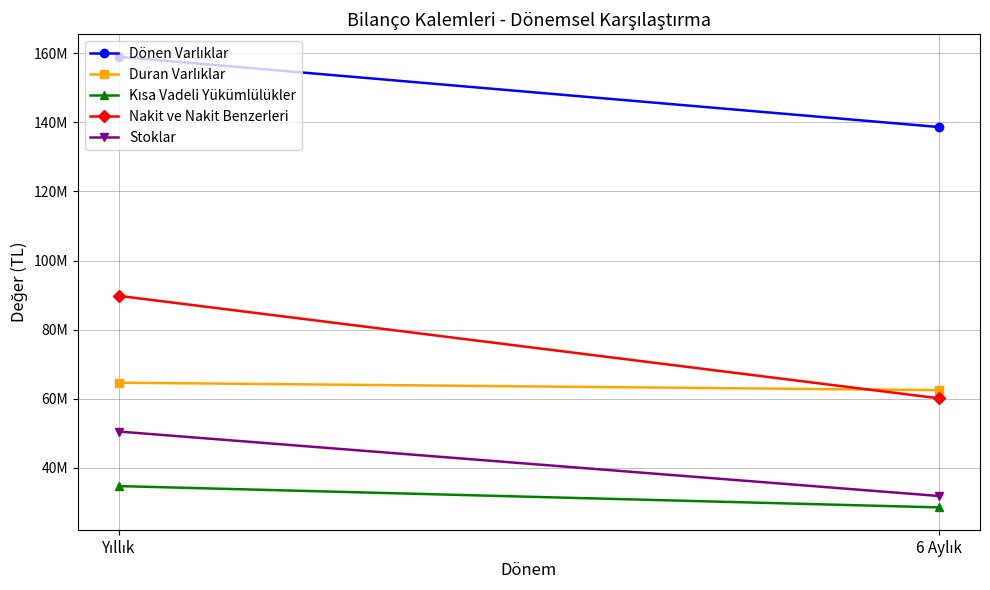

What is the label of the 1st point from the left?

Yıllık